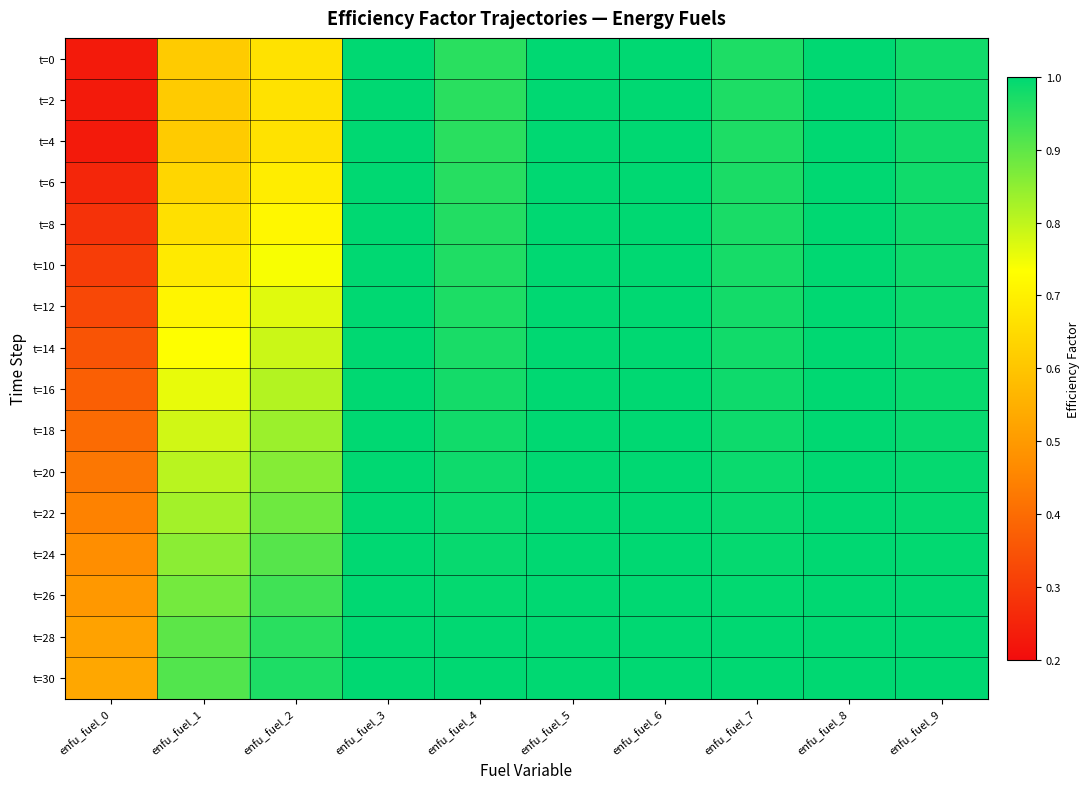

What is the difference between the highest and lowest values at enfu_fuel_2?

0.3